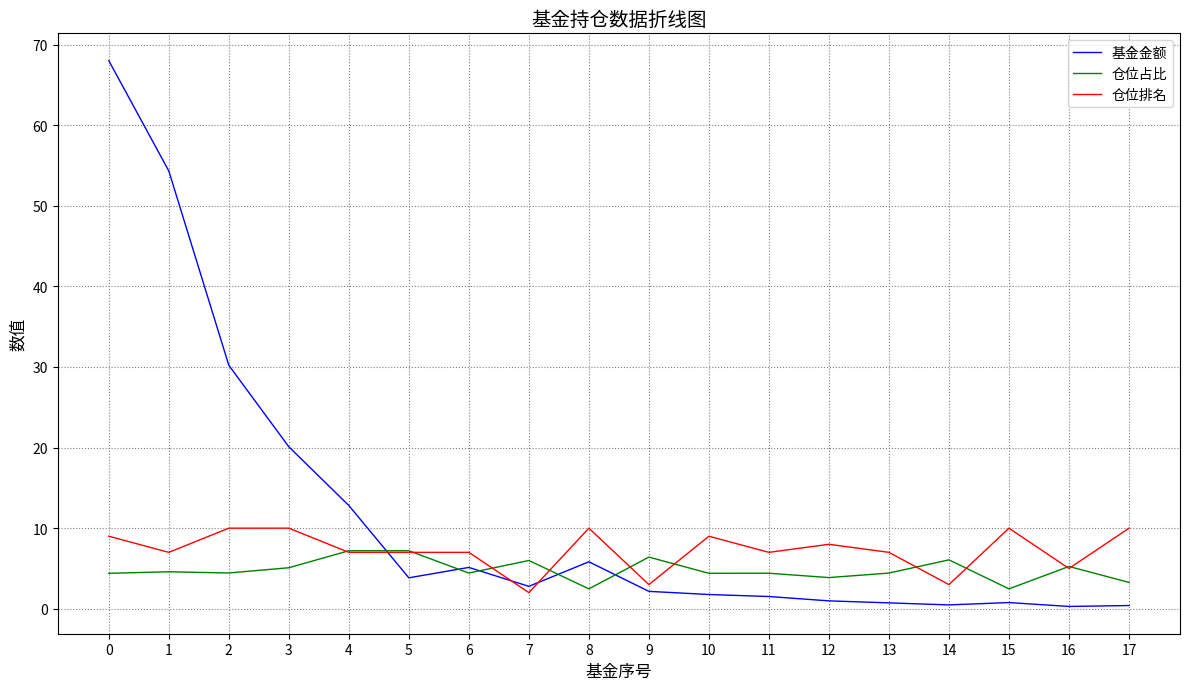

What is the sum of all 仓位排名 values?

131.0